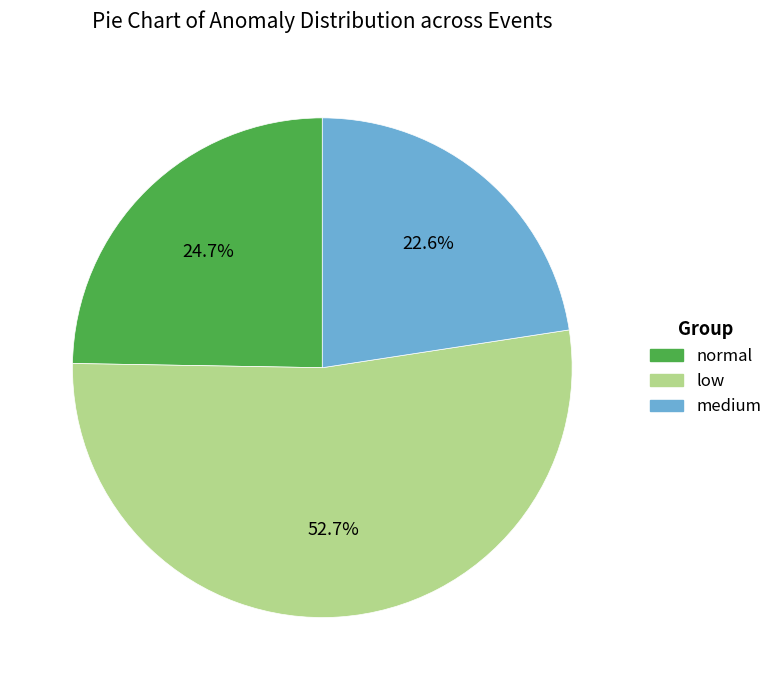

Which has a higher value, medium or normal?

normal